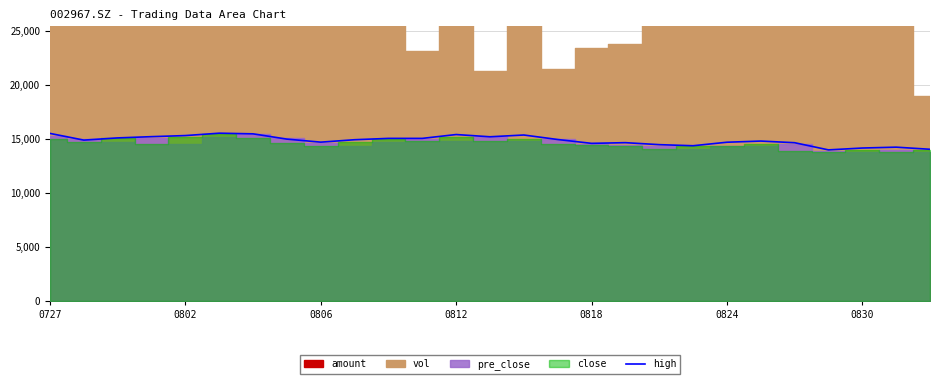

The value of high at 0806 is 14692.0. True or false?

True